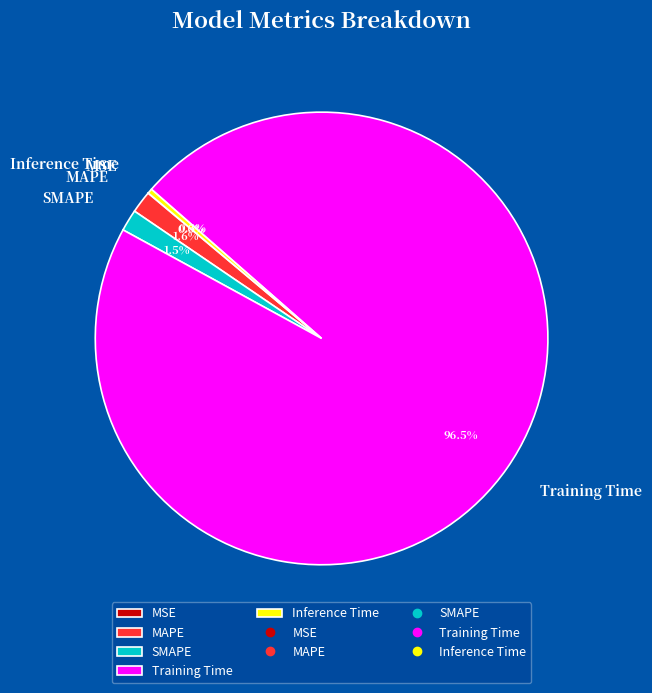

Which category has the biggest portion of the pie?

Training Time